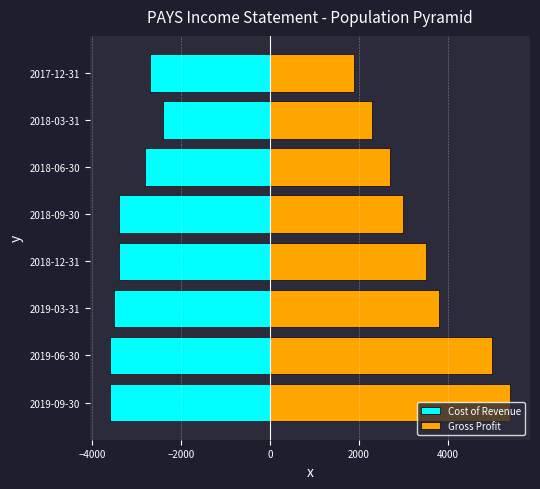

Which series has the largest total across all categories?

Gross Profit